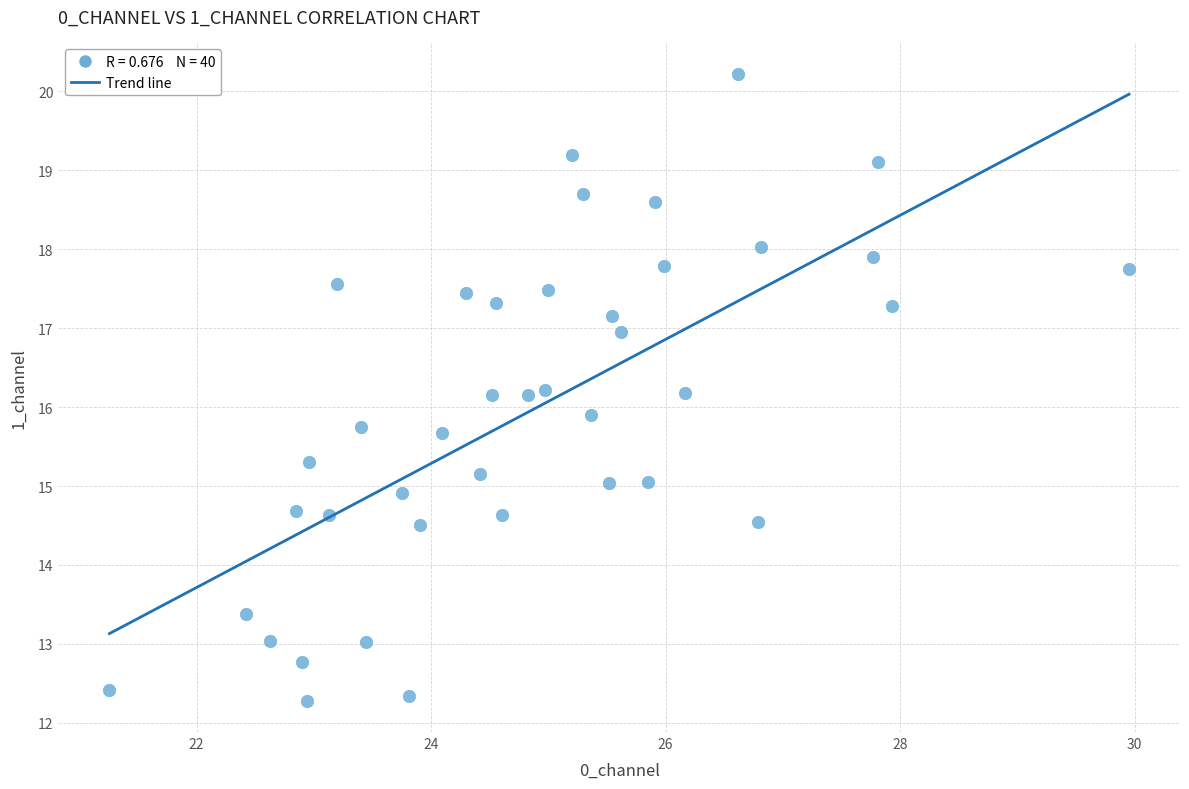

What is the range of Y values (max minus min)?

7.9